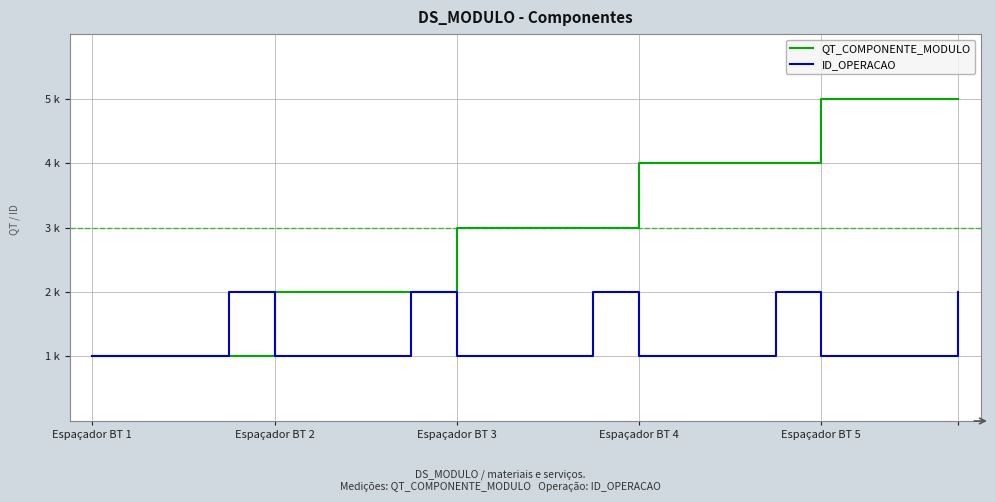

Is this an area chart (filled region under the line)?

No